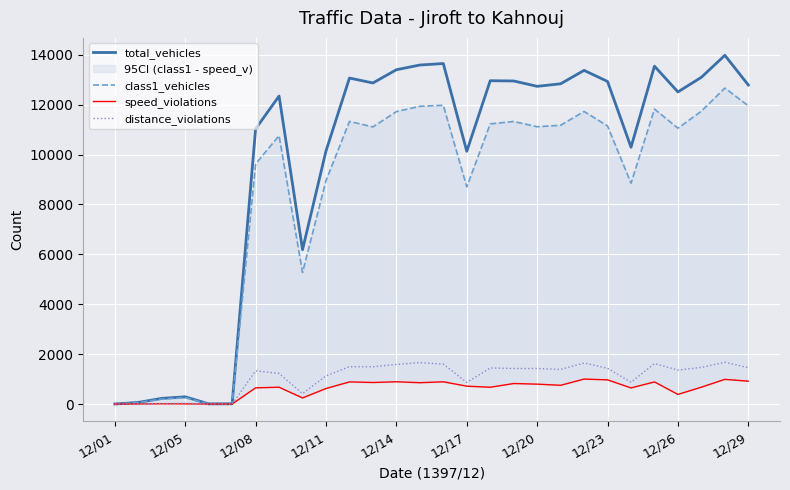

Which series has the largest range (max minus min)?

total_vehicles